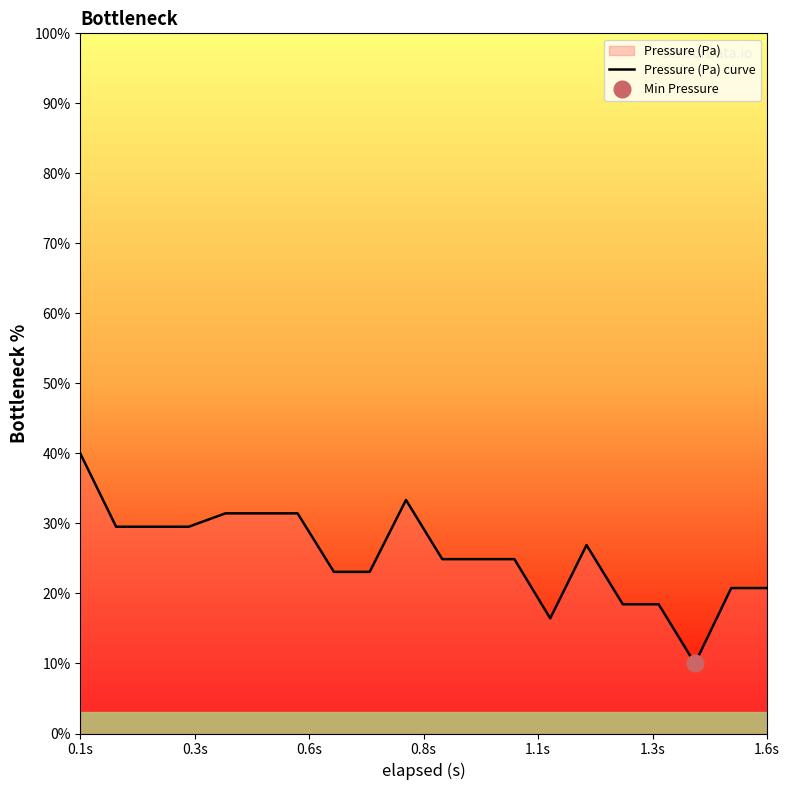

At which label does Pressure (Pa) curve reach its peak?

0.1s